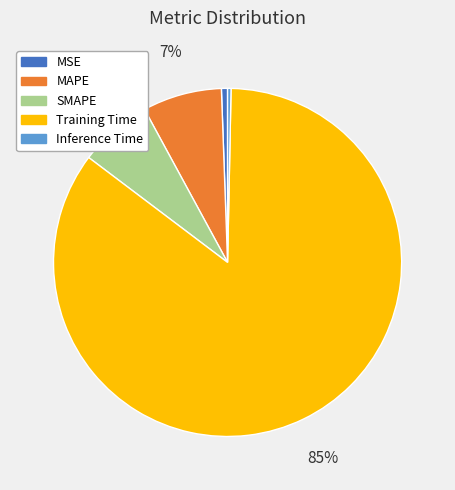

The SMAPE slice represents 7% of the pie. True or false?

True